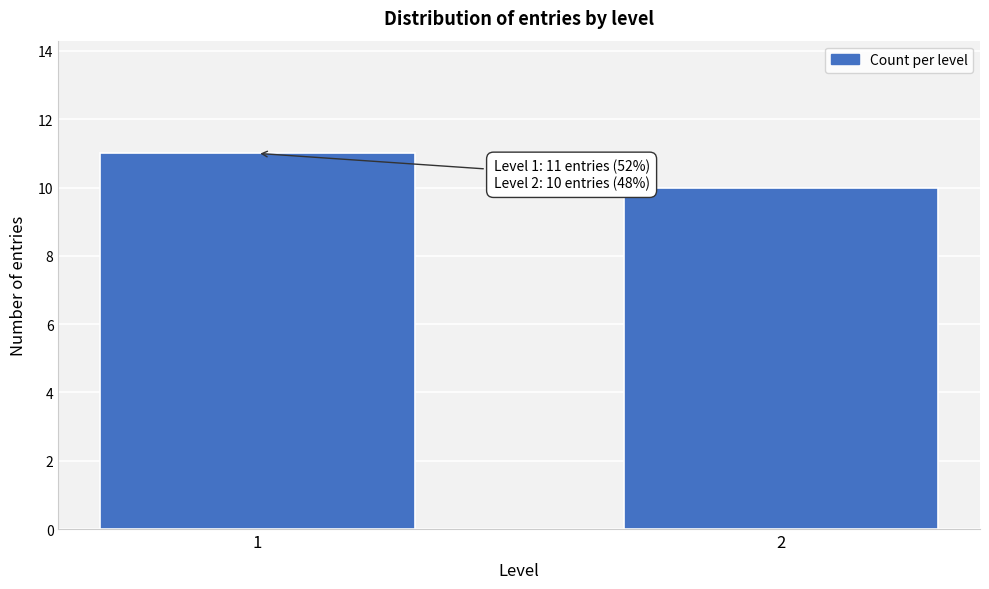

Reading left to right, what are all the values shown in this chart?

11	10